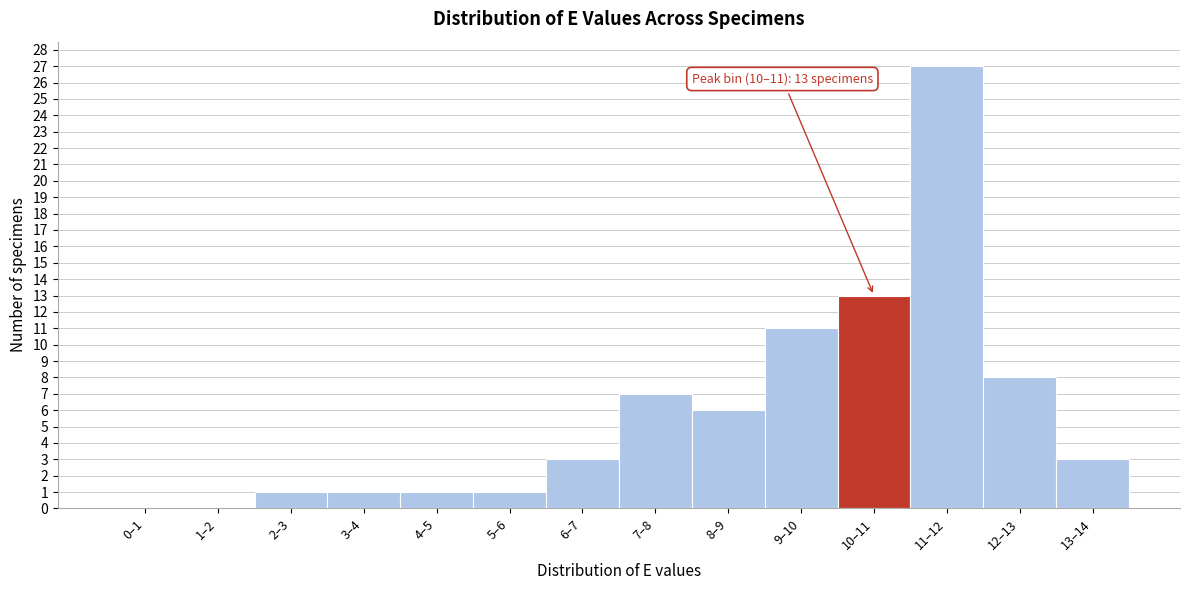

Reading right to left, transcribe all the data shown in this chart.

13–14=3	12–13=8	11–12=27	10–11=13	9–10=11	8–9=6	7–8=7	6–7=3	5–6=1	4–5=1	3–4=1	2–3=1	1–2=0	0–1=0